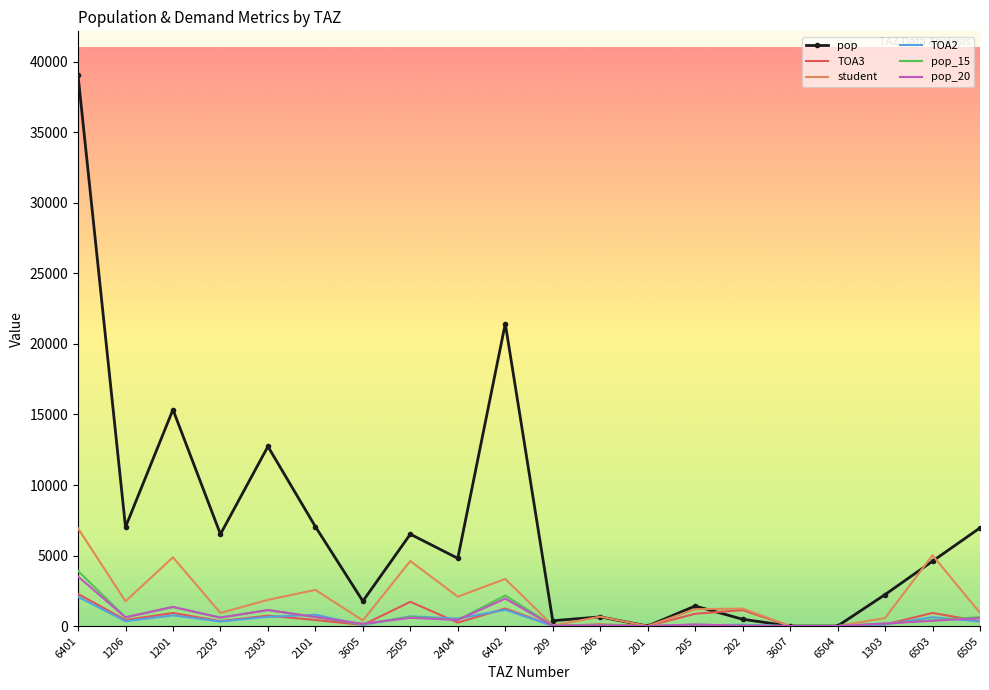

What is the spread (max minus min) of values at 205?

1370.1